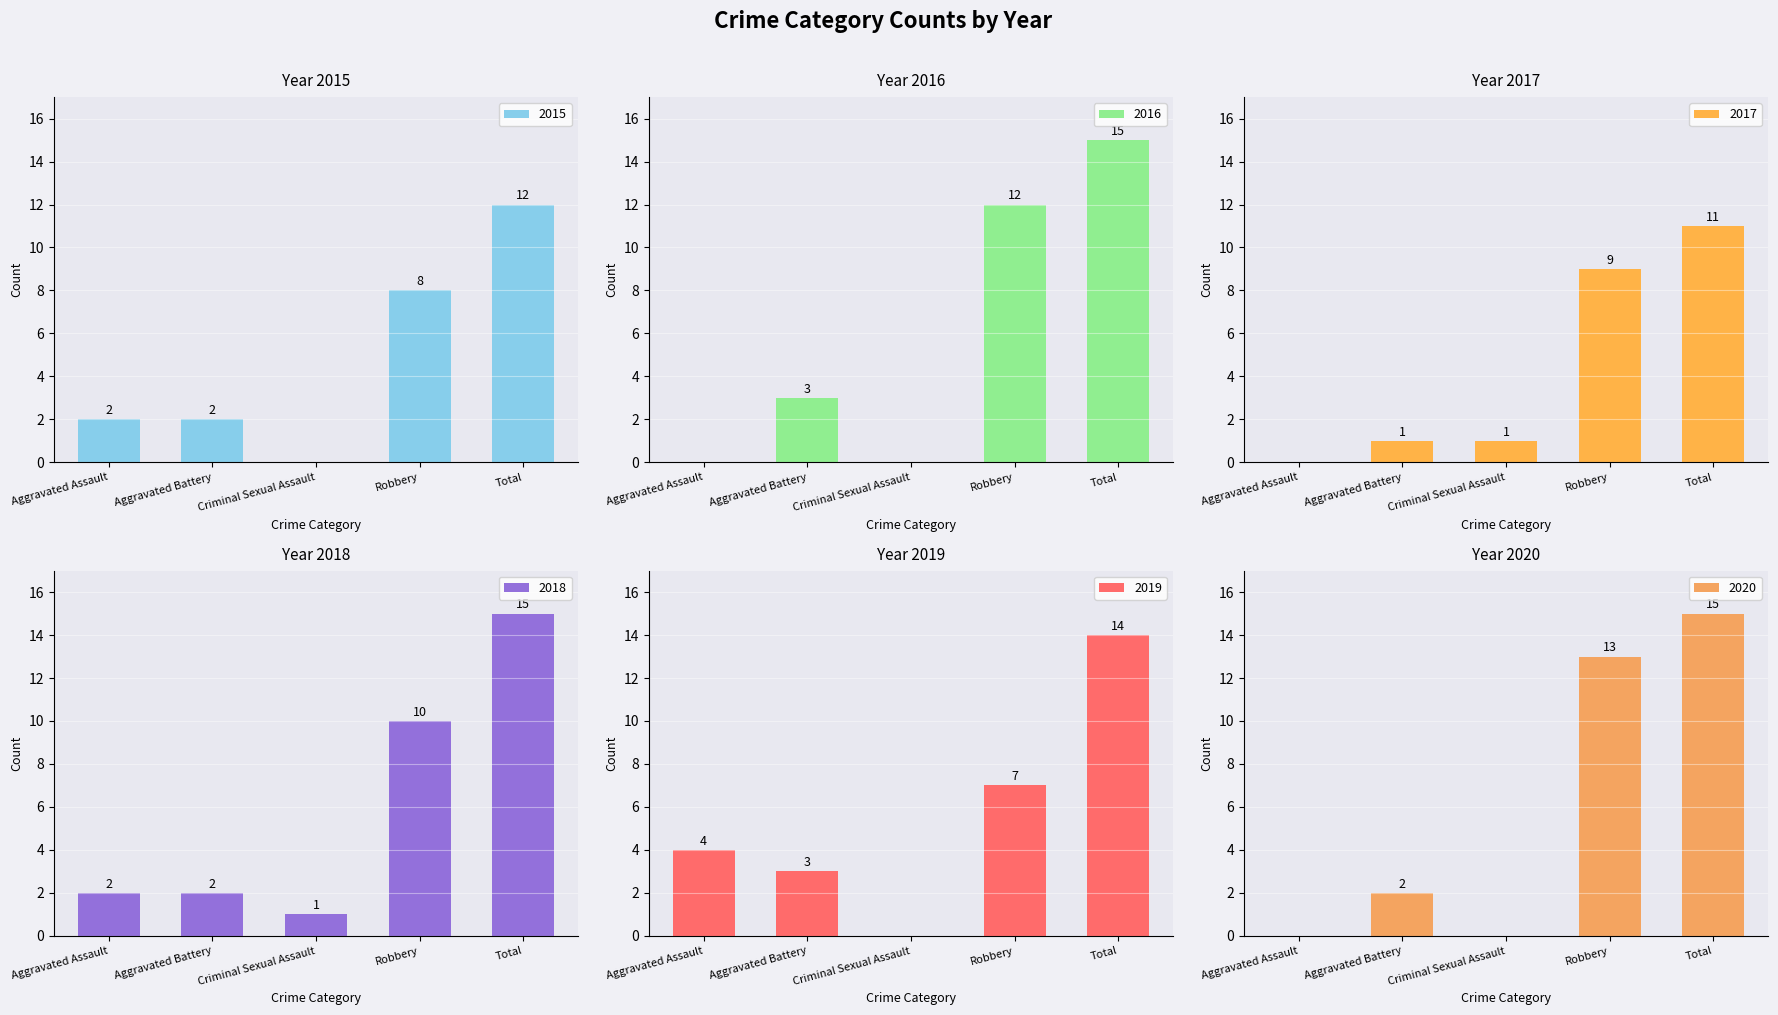

What is the average value of the 2015 series?

5